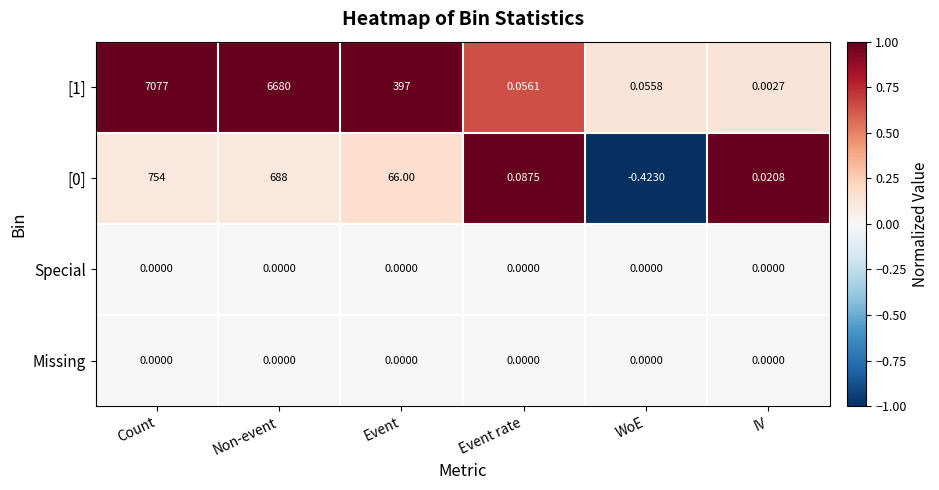

Which category has the lowest value across all series?

WoE